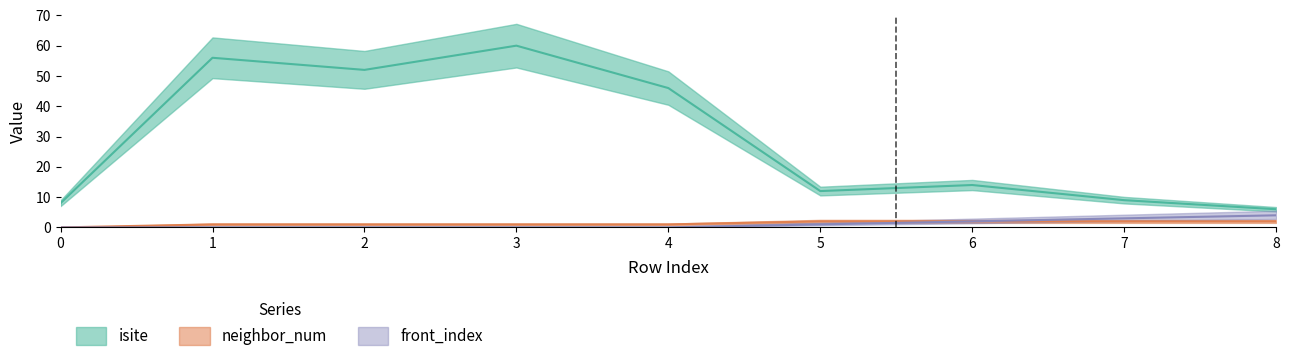

The neighbor_num series shows 1 at 8. True or false?

False